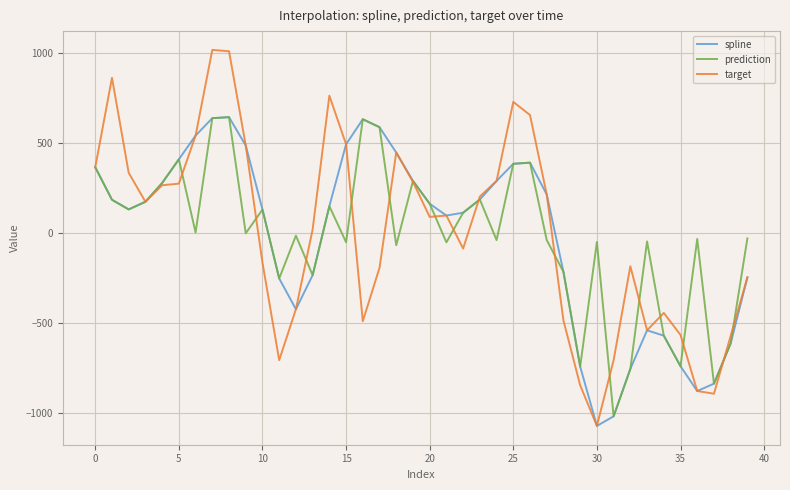

What is the difference between the maximum and minimum values in the target series?

2088.6